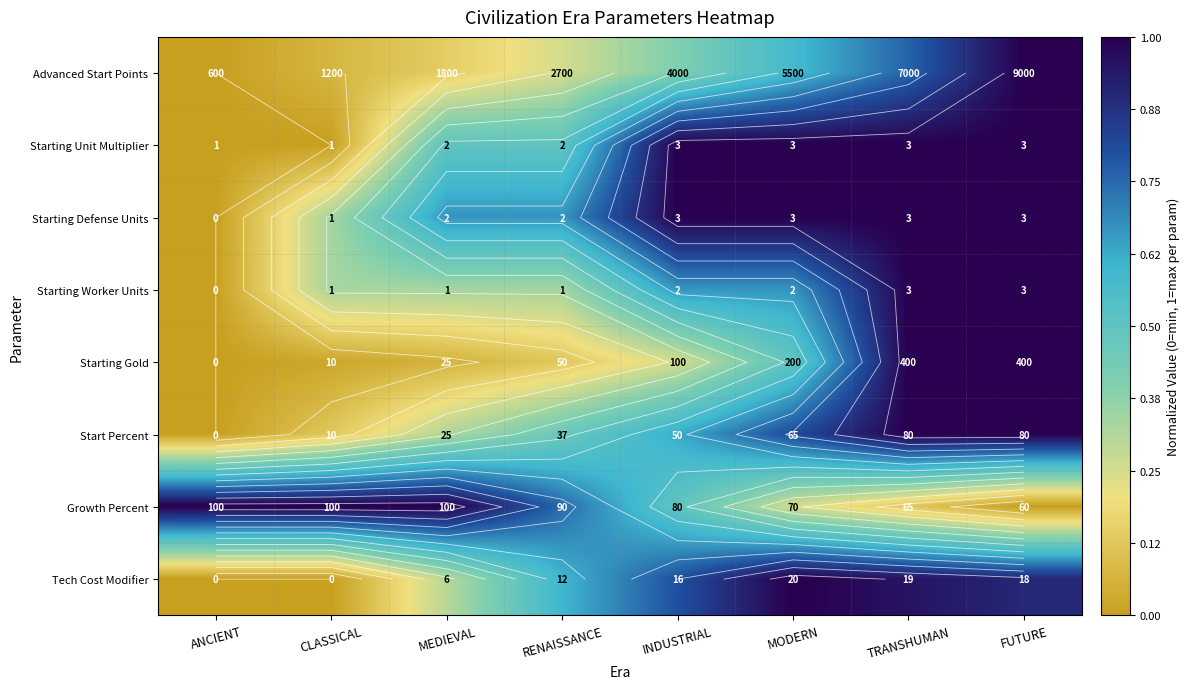

Which category has the lowest value in the Starting Worker Units series?

ANCIENT